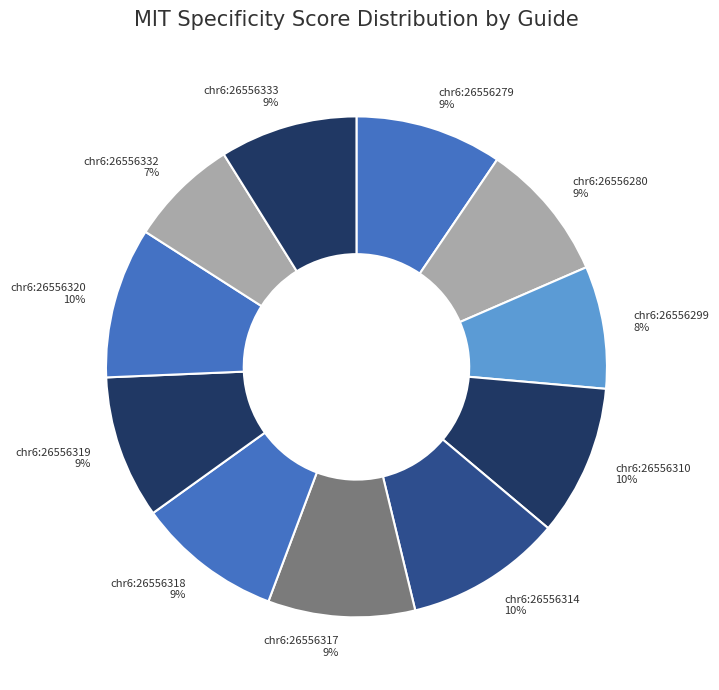

Approximately how many times larger is the value at chr6:26556299 compared to chr6:26556332?

1.1